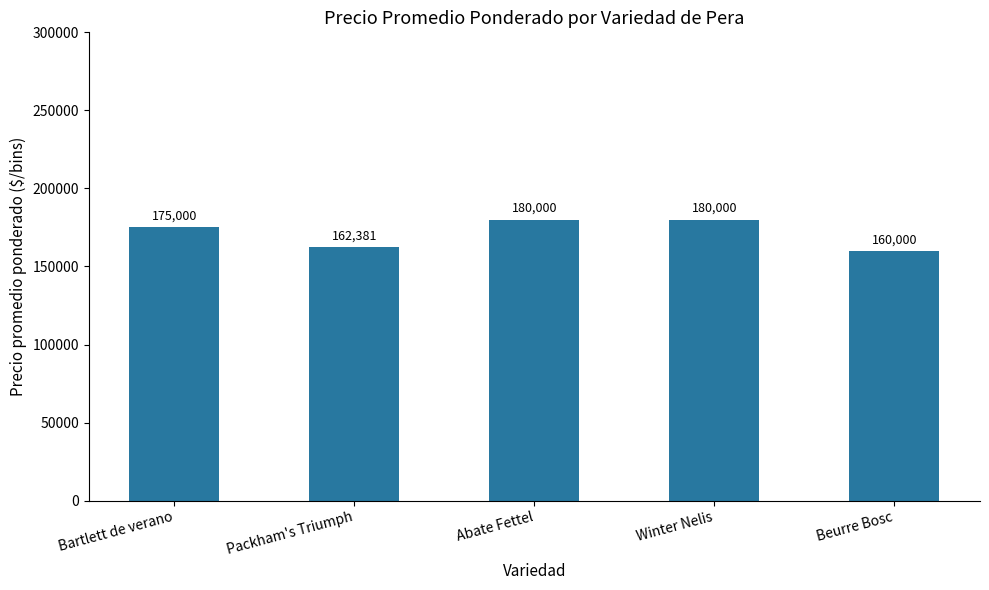

How many data points are less than 175000?

2